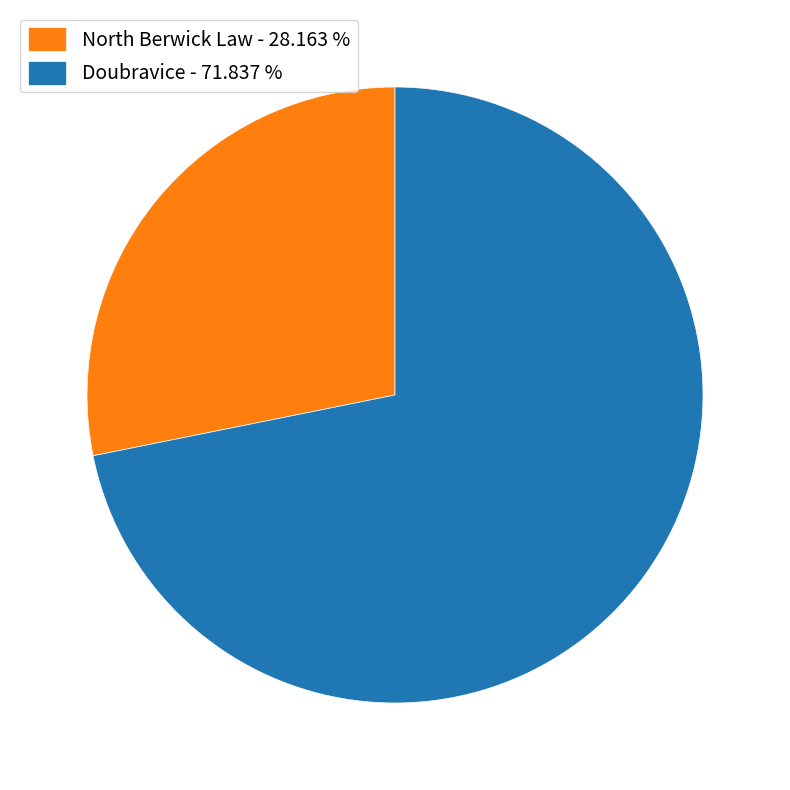

Do North Berwick Law - 28.163 % and Doubravice - 71.837 % together represent more than half of the pie?

Yes